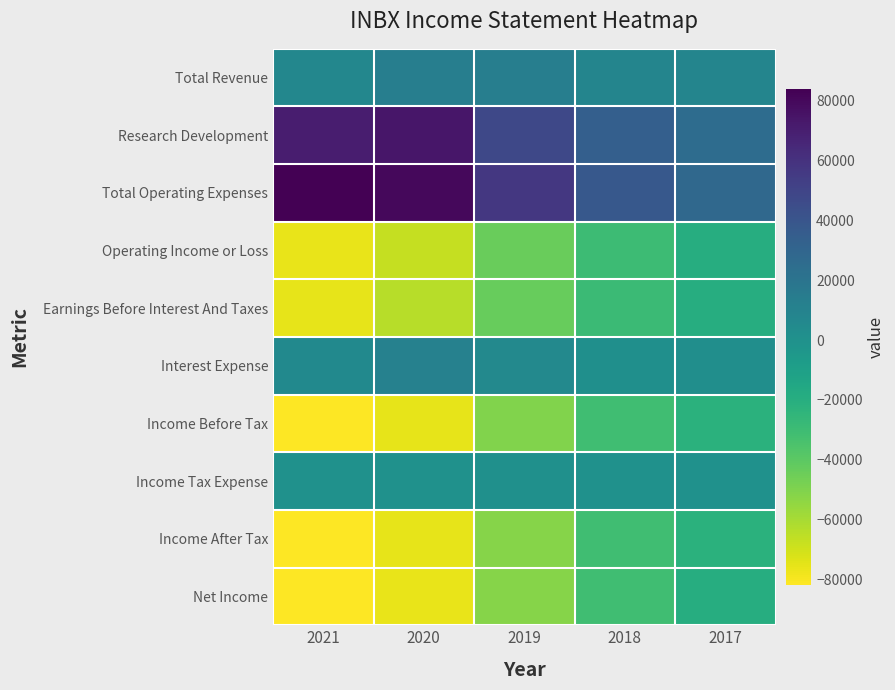

At 2021, list the series in order from smallest to largest.

Income Before Tax, Income After Tax, Net Income, Operating Income or Loss, Earnings Before Interest And Taxes, Income Tax Expense, Interest Expense, Total Revenue, Research Development, Total Operating Expenses